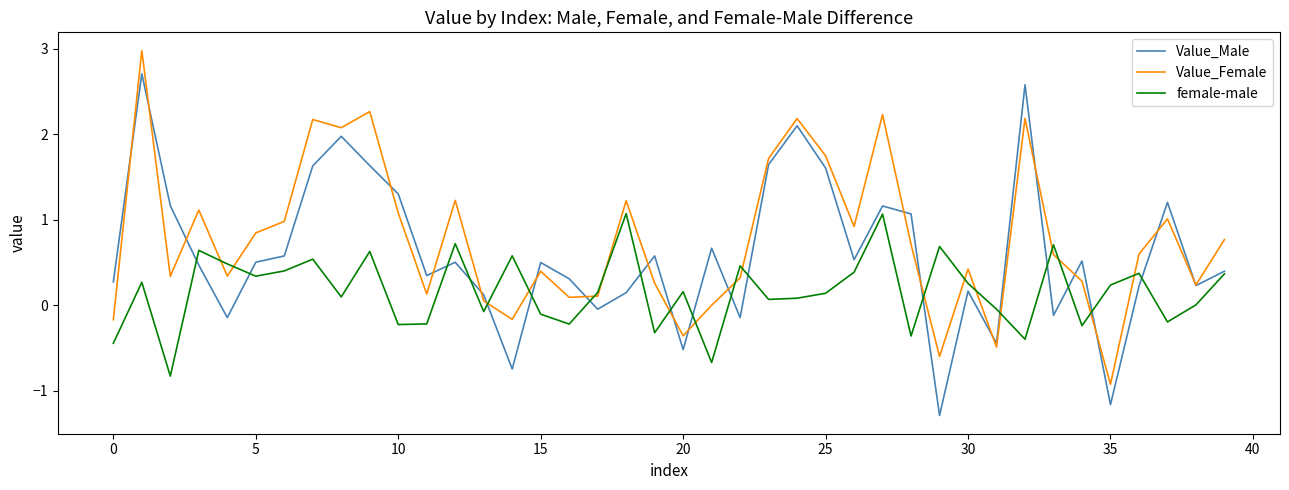

List the series in order of their peak value, highest first.

Value_Female, Value_Male, female-male